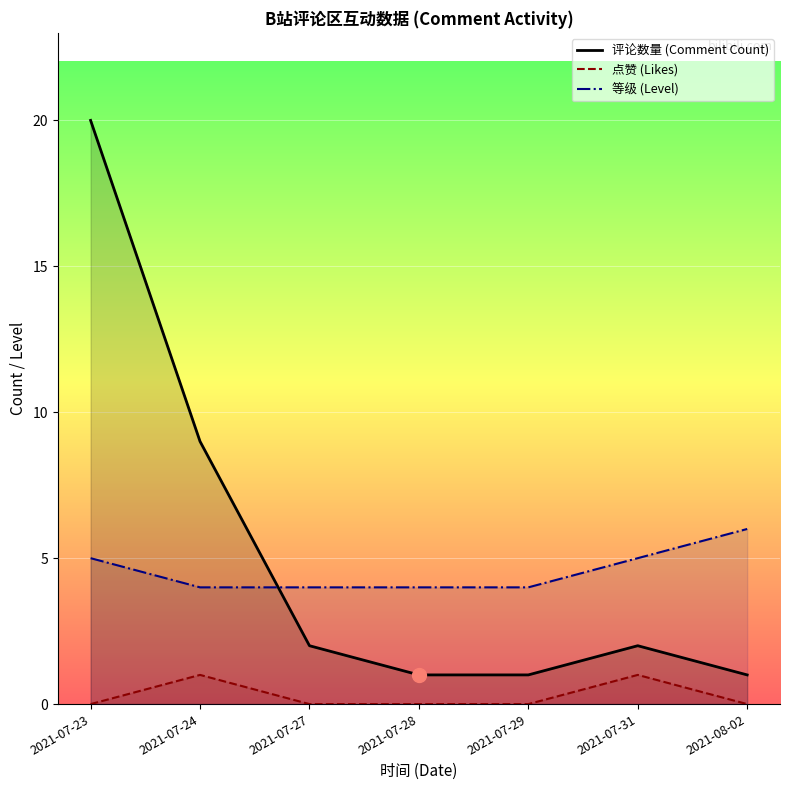

What is the difference between the highest and lowest values at 2021-07-23?

20